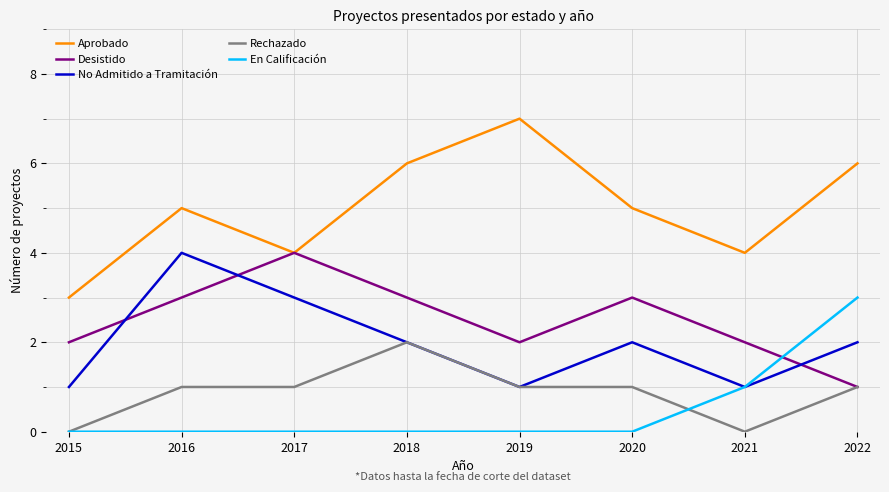

Where do Desistido and En Calificación first cross each other?

2021 and 2022